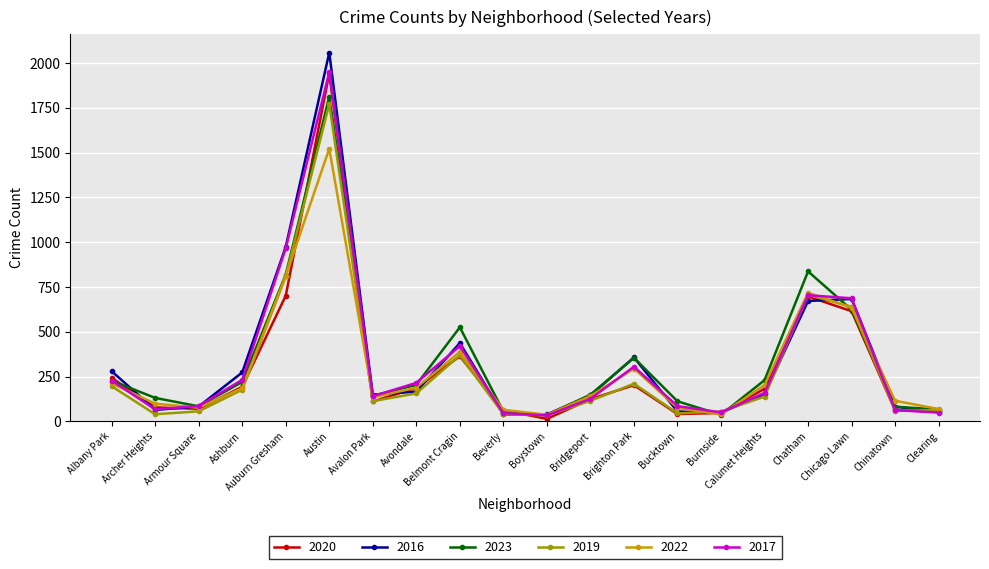

Which category has the highest value across all series?

Austin